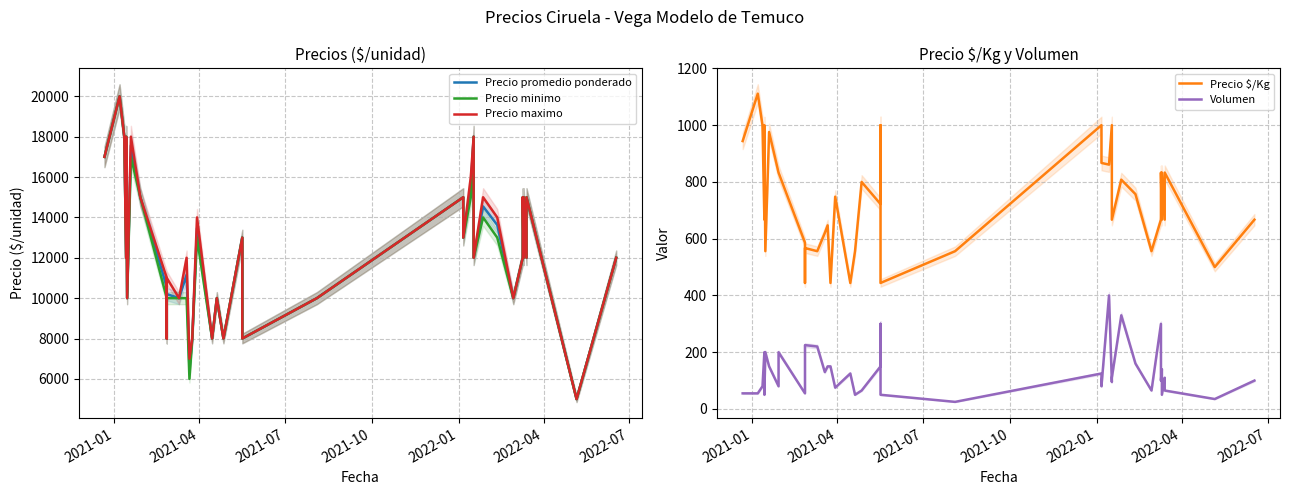

Does the chart display data point markers on the line(s)?

No